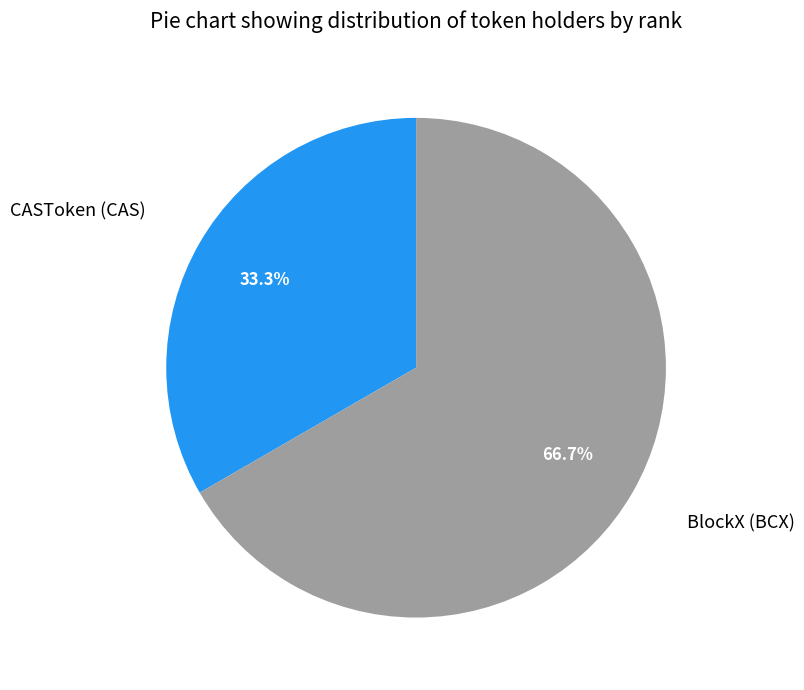

Which slice is the smallest?

CASToken (CAS)